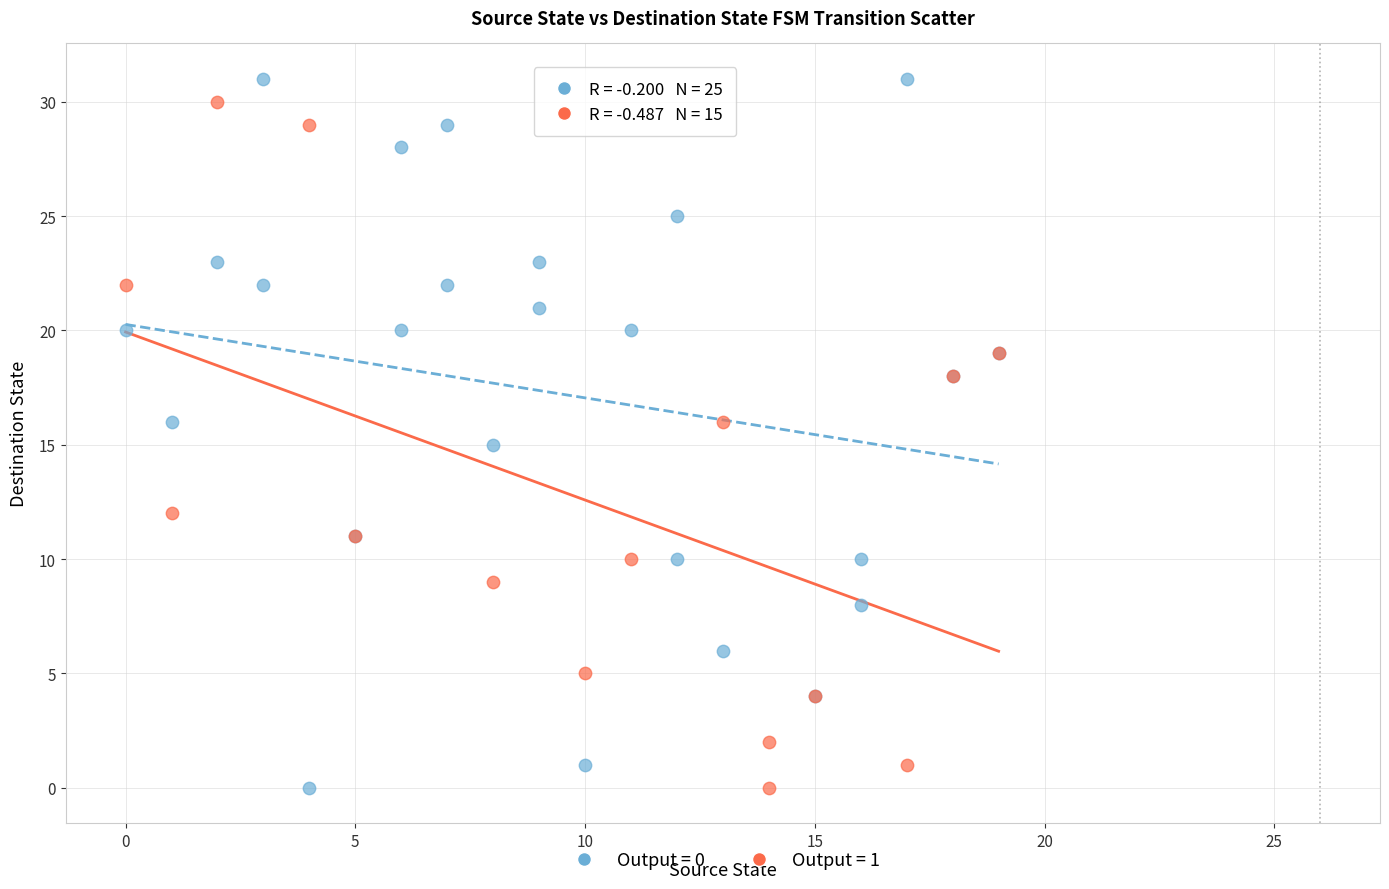

What are all the series names shown in the legend?

Output = 0, Output = 1